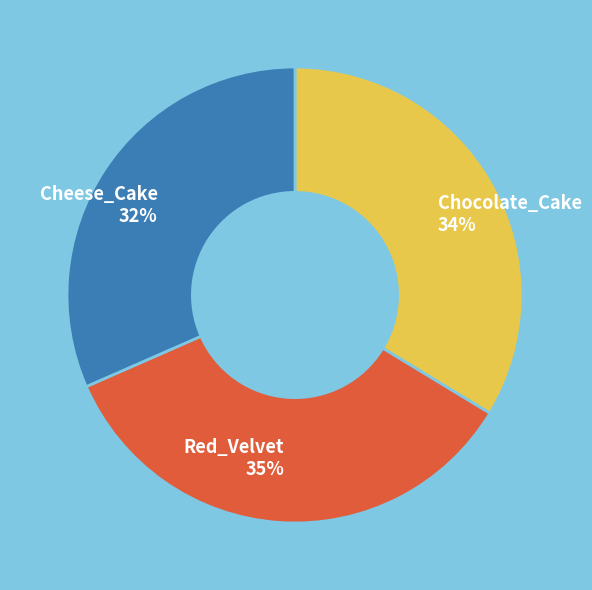

What is the largest slice in the pie chart?

Red_Velvet